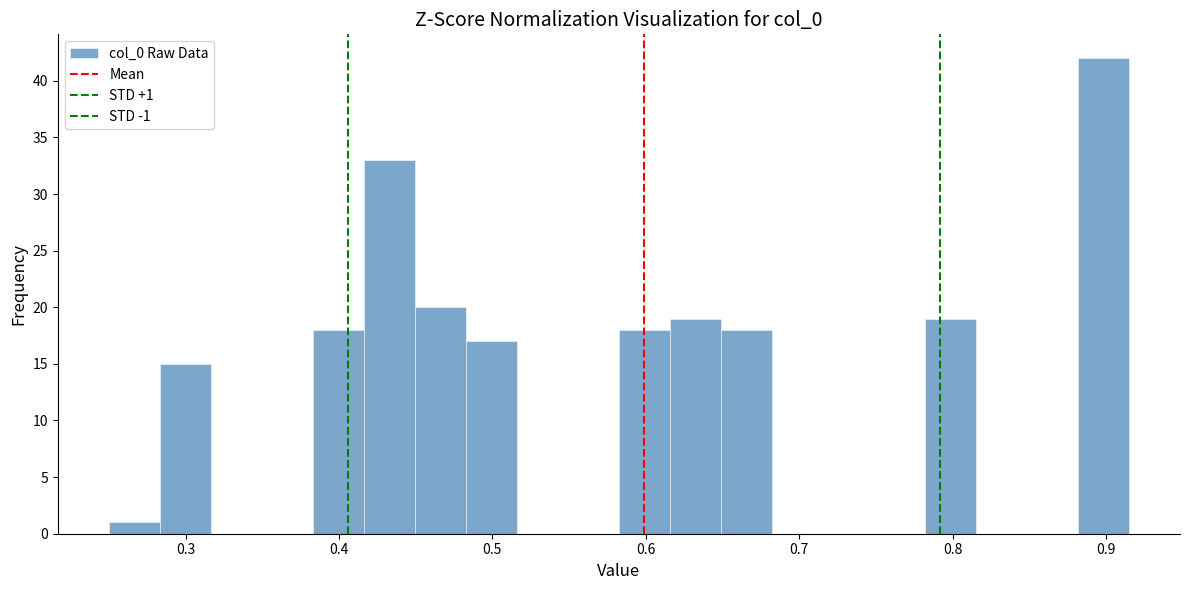

Around what value on the x-axis is the tallest bar? Give the approximate position of its centre, as read against the axis.

0.90